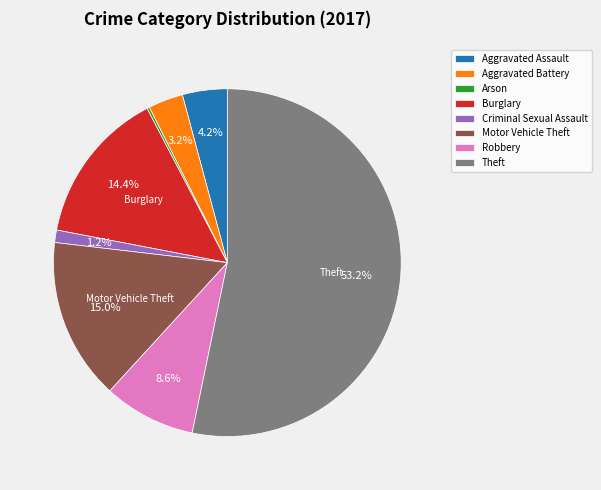

What is the ratio of the value at Motor Vehicle Theft to the value at Burglary?

1.0